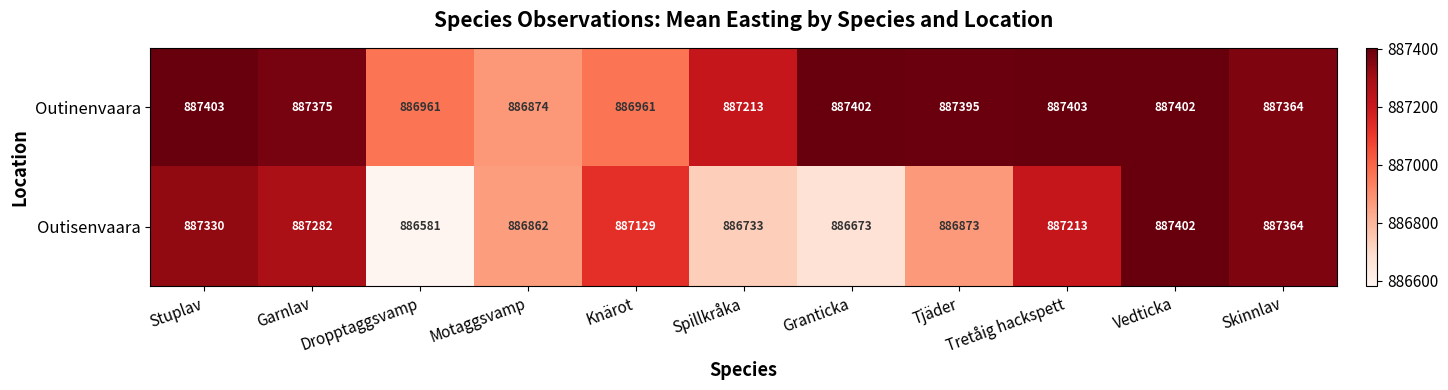

True or false: Outinenvaara has a value of 599138 at Skinnlav.

False